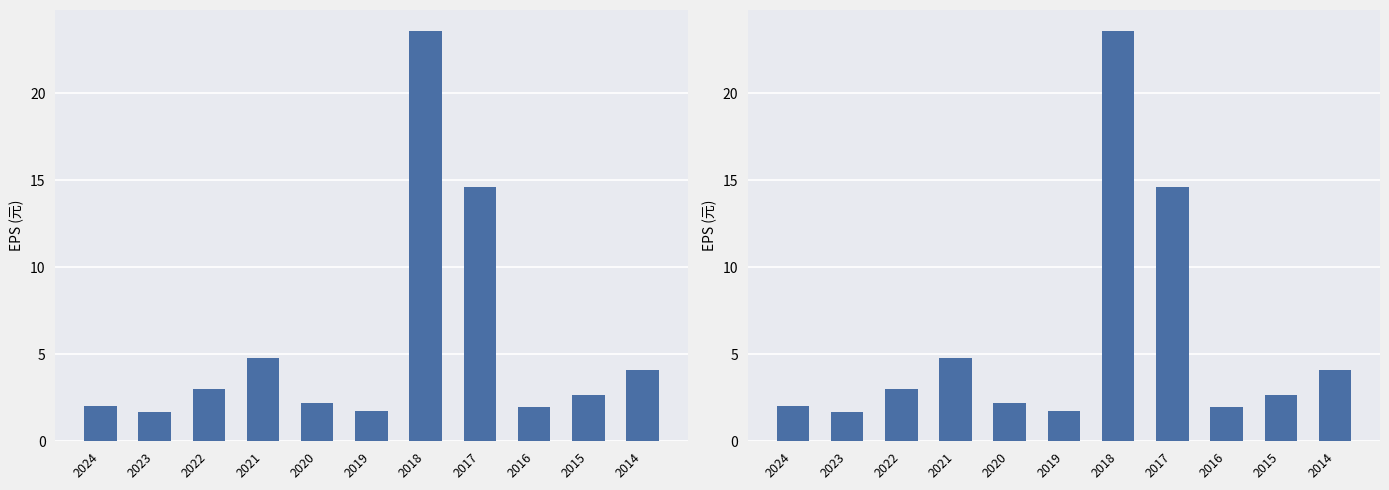

Which has a higher value, 2019 or 2015?

2015